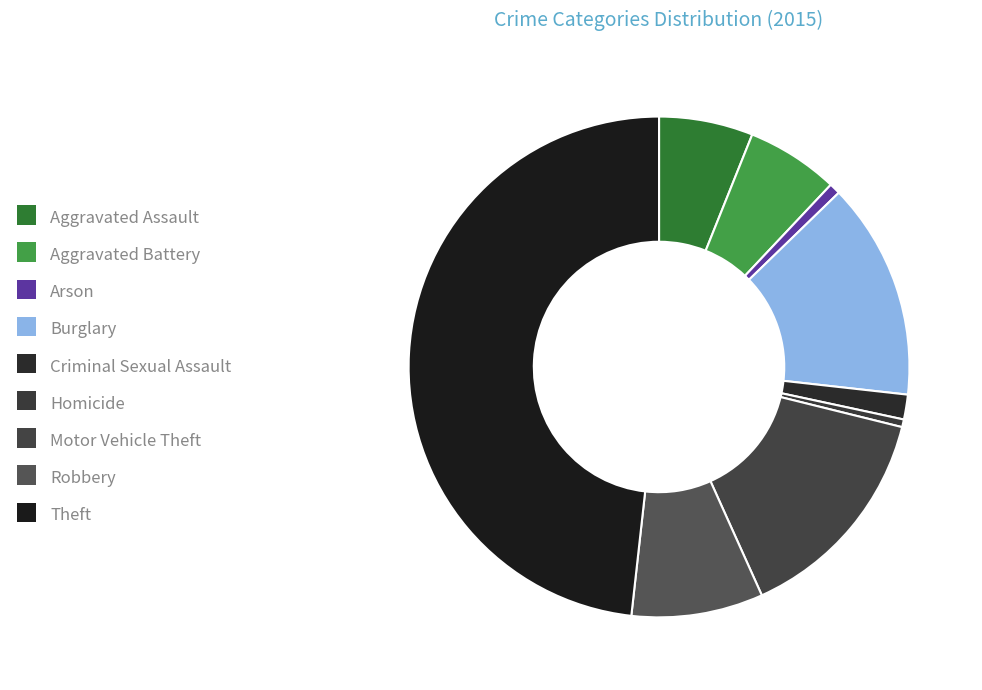

Count the number of slices in the pie.

9